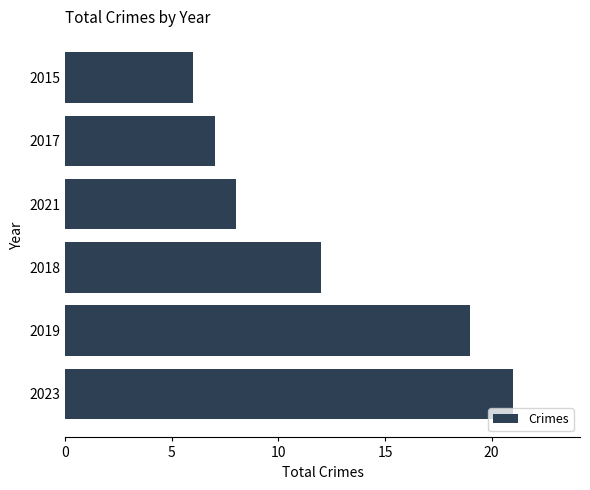

Reading top to bottom, extract all data points from this chart.

2015=6	2017=7	2021=8	2018=12	2019=19	2023=21